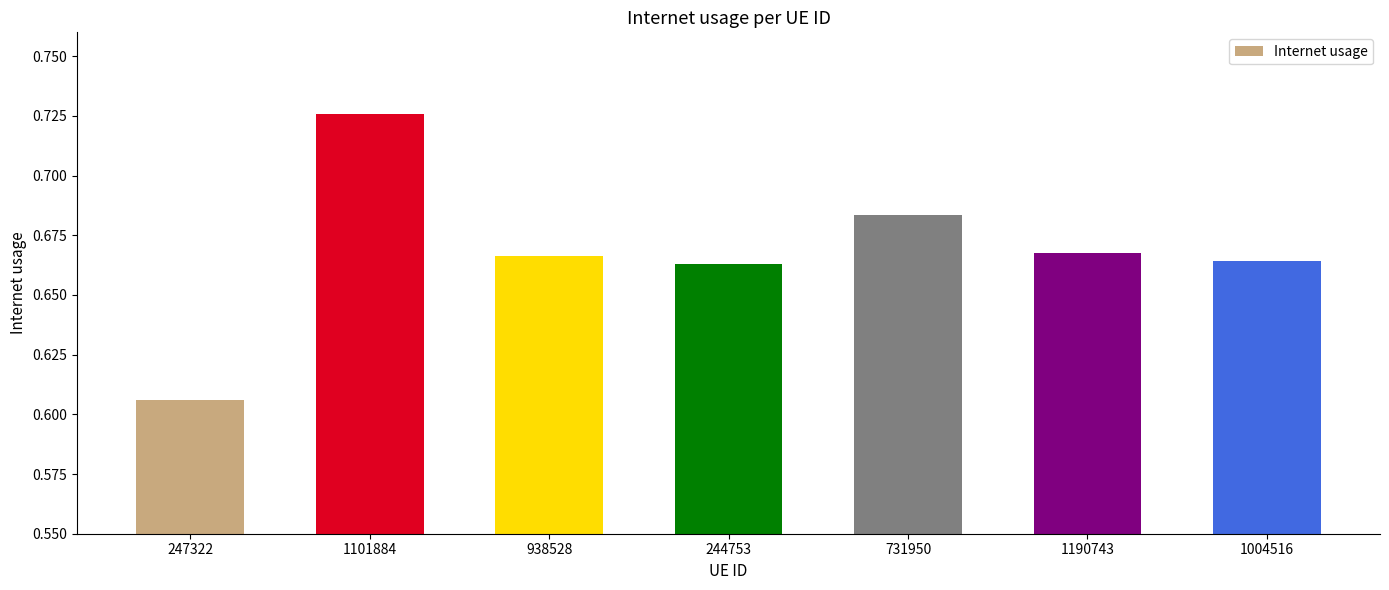

What is the difference between the values at 244753 and 1101884?

0.1